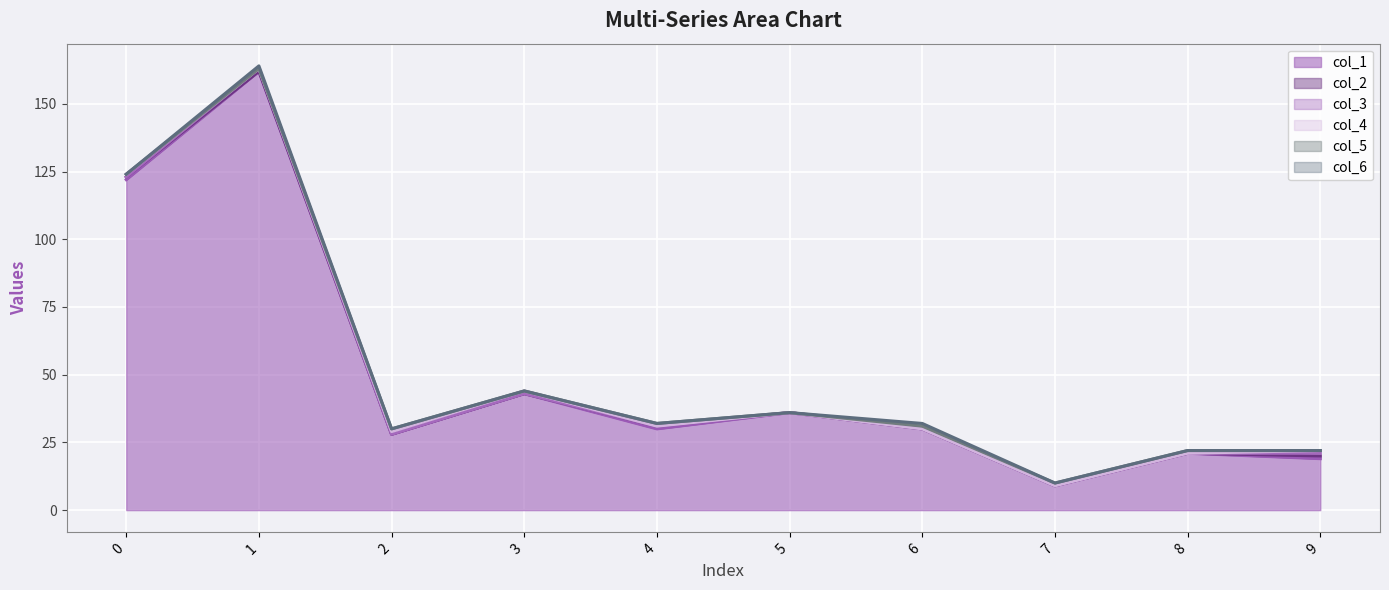

Rank the series by their maximum value, from highest to lowest.

col_1, col_2, col_3, col_4, col_5, col_6